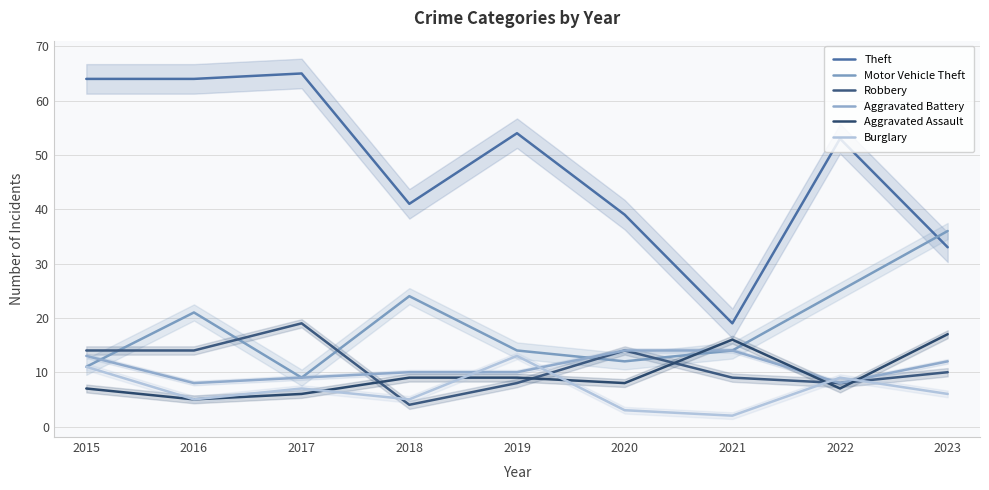

How many lines are shown in the chart?

6